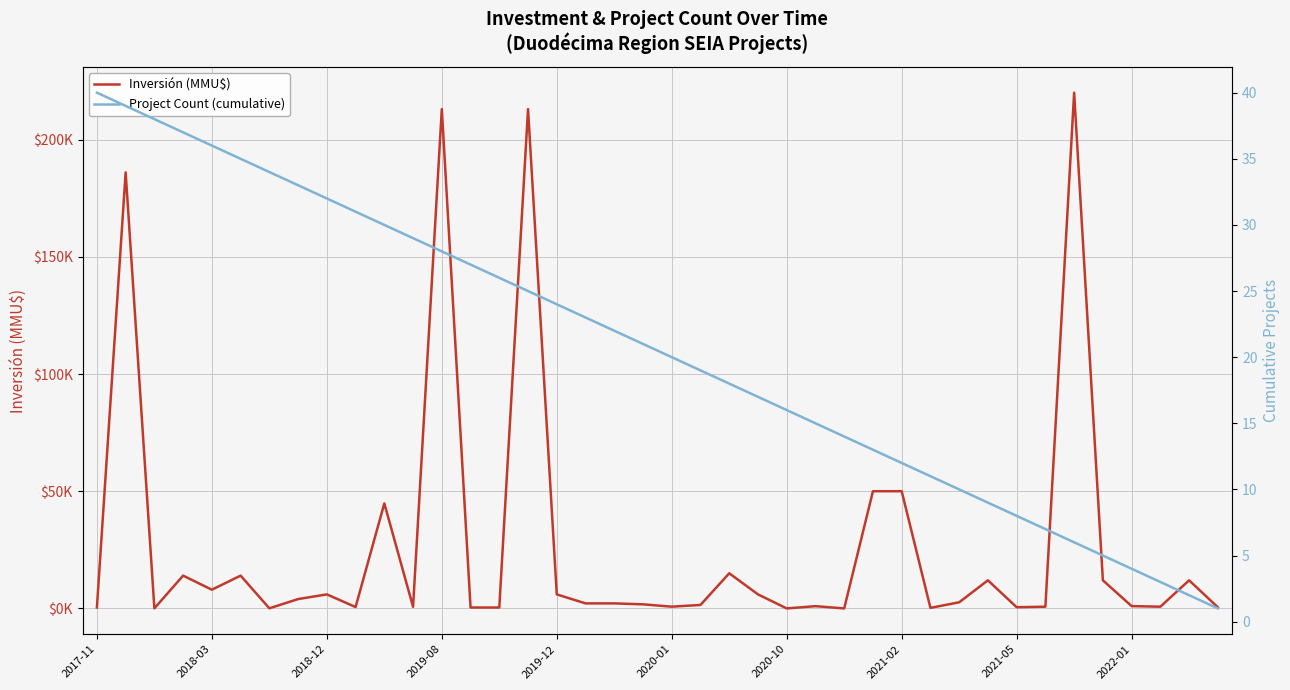

Is the value of Project Count (cumulative) at 38 greater than the value of Inversión (MMU$) at 23?

No